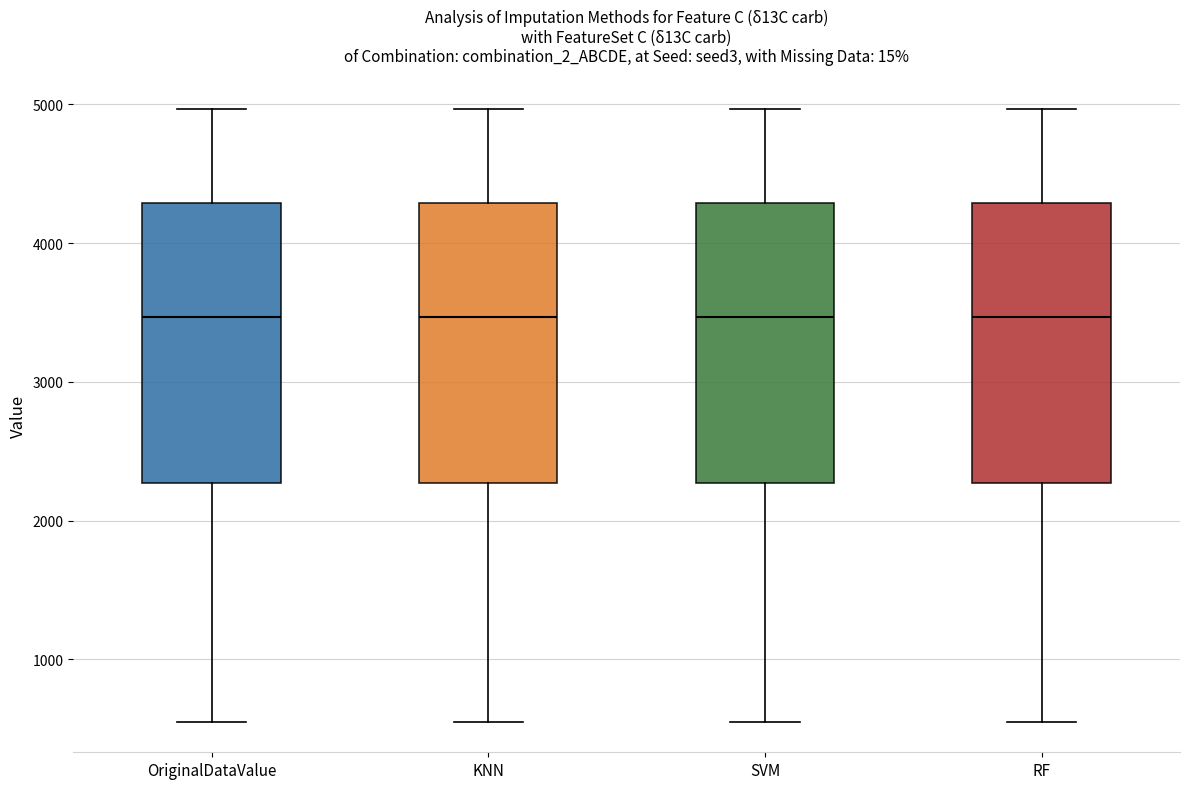

Reading left to right, read every box against the y-axis: the position of its median line, the range the box covers, and the ends of its whiskers. The values are not printed on the chart, so give them approximately, as read against the axis.

OriginalDataValue: median 3500, box 2300 to 4300, whiskers 600 to 5000
KNN: median 3500, box 2300 to 4300, whiskers 600 to 5000
SVM: median 3500, box 2300 to 4300, whiskers 600 to 5000
RF: median 3500, box 2300 to 4300, whiskers 600 to 5000